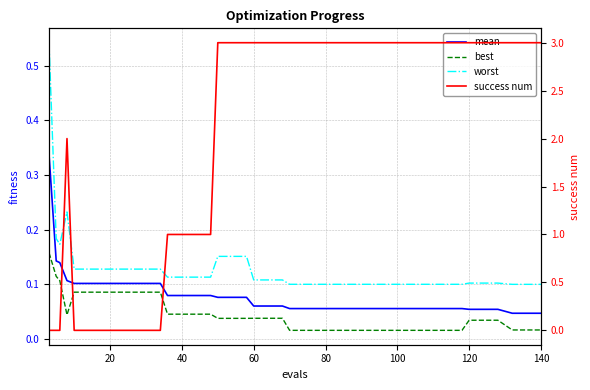

Does the chart have visible grid lines?

Yes